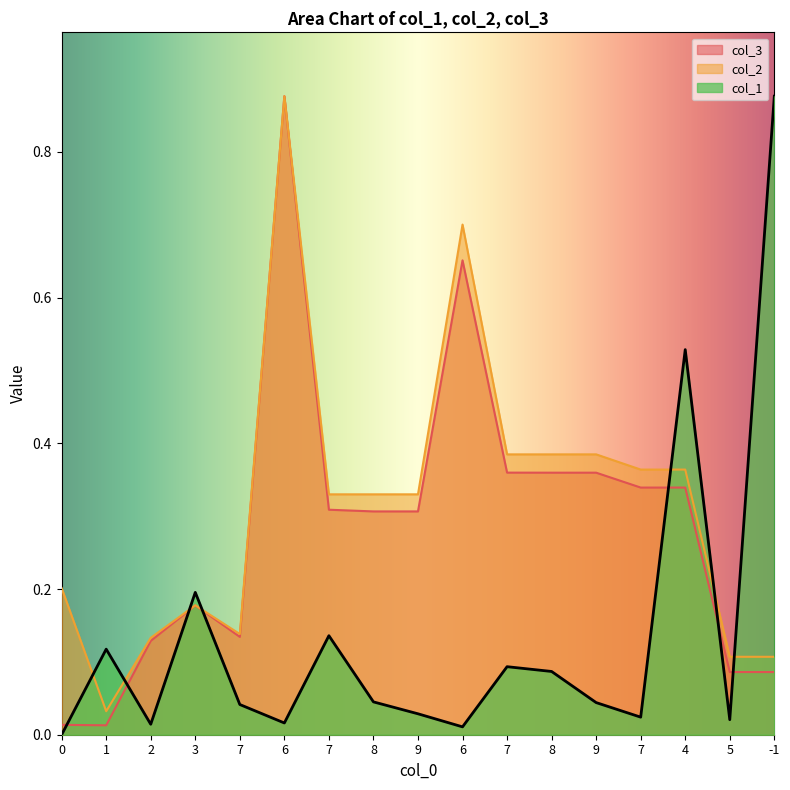

How many distinct data groups are displayed?

3